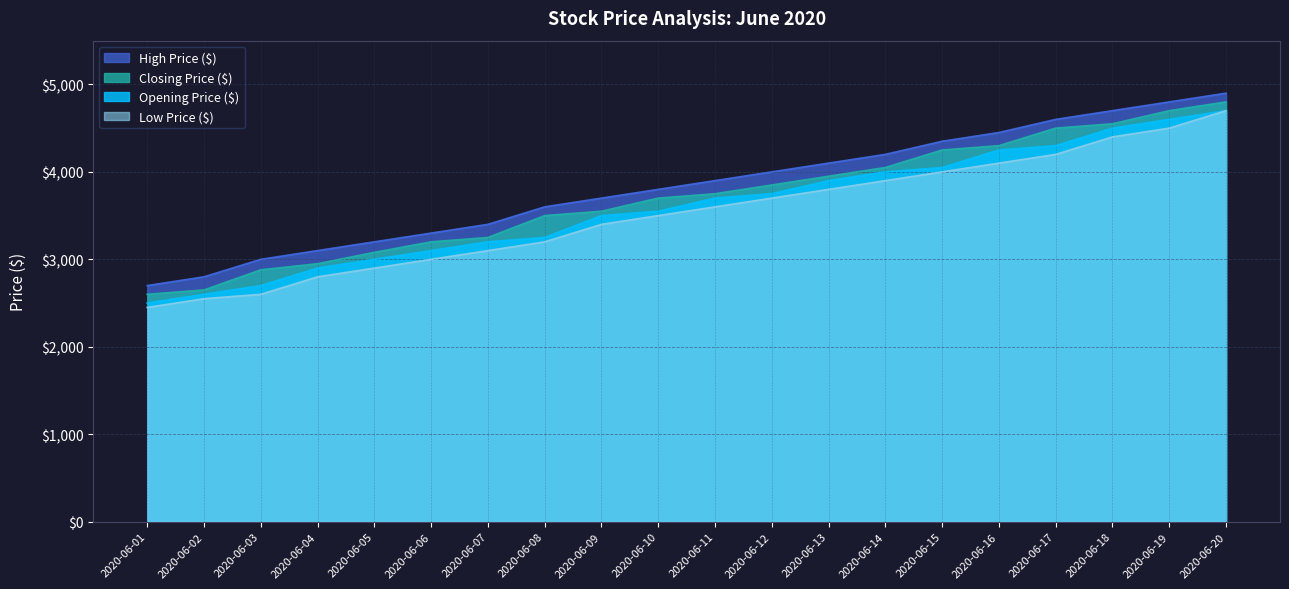

Between 2020-06-16 and 2020-06-01, which is larger?

2020-06-16